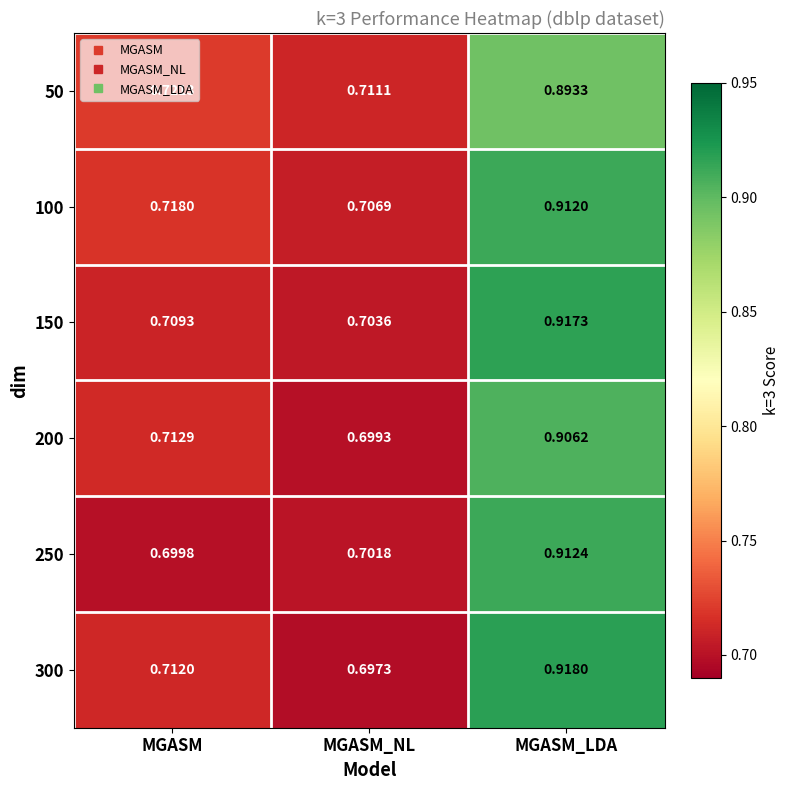

List the labels in order of 200 value, largest first.

MGASM_LDA, MGASM, MGASM_NL